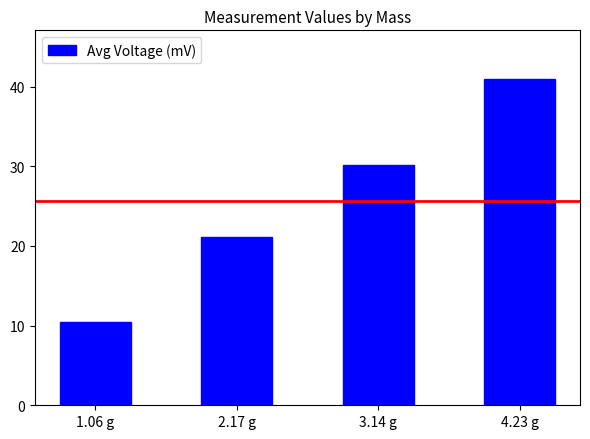

List the labels in order of value, largest first.

4.23 g, 3.14 g, 2.17 g, 1.06 g